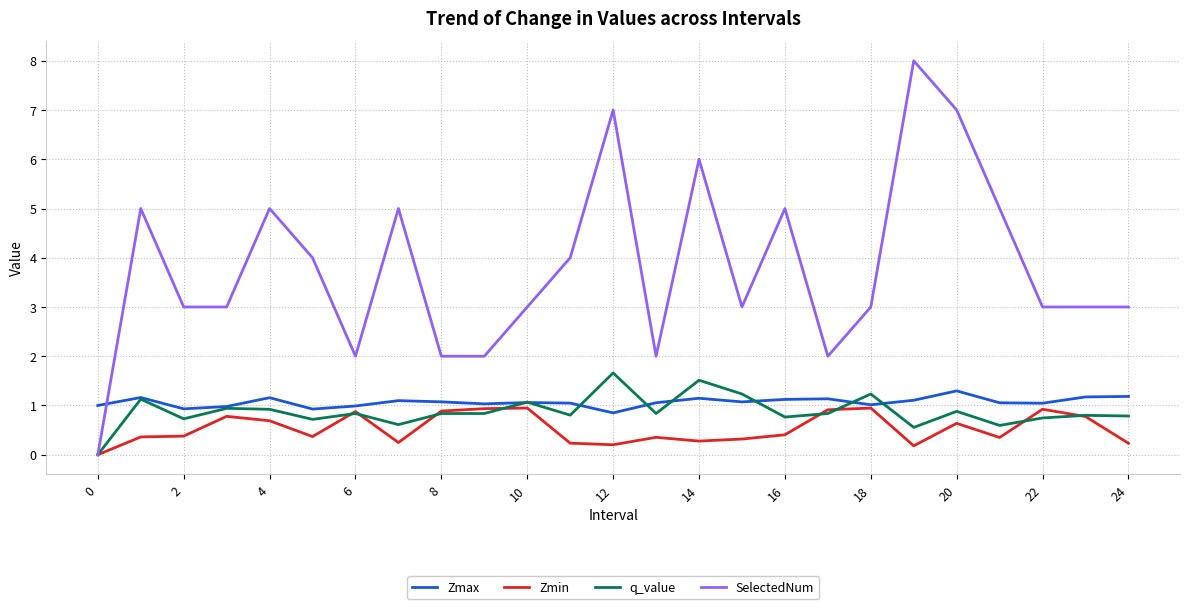

Which series has the largest total across all categories?

SelectedNum